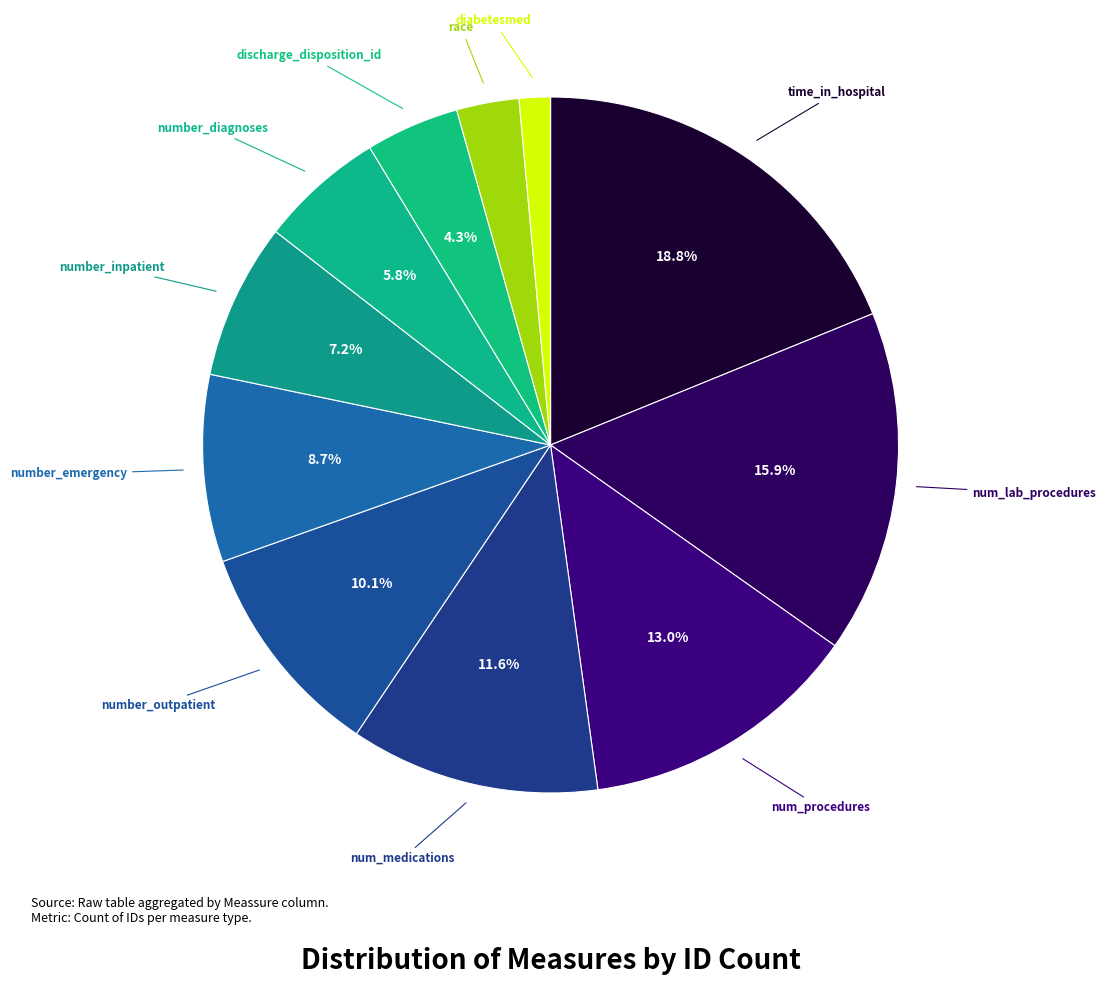

How many slices are in this pie chart?

11